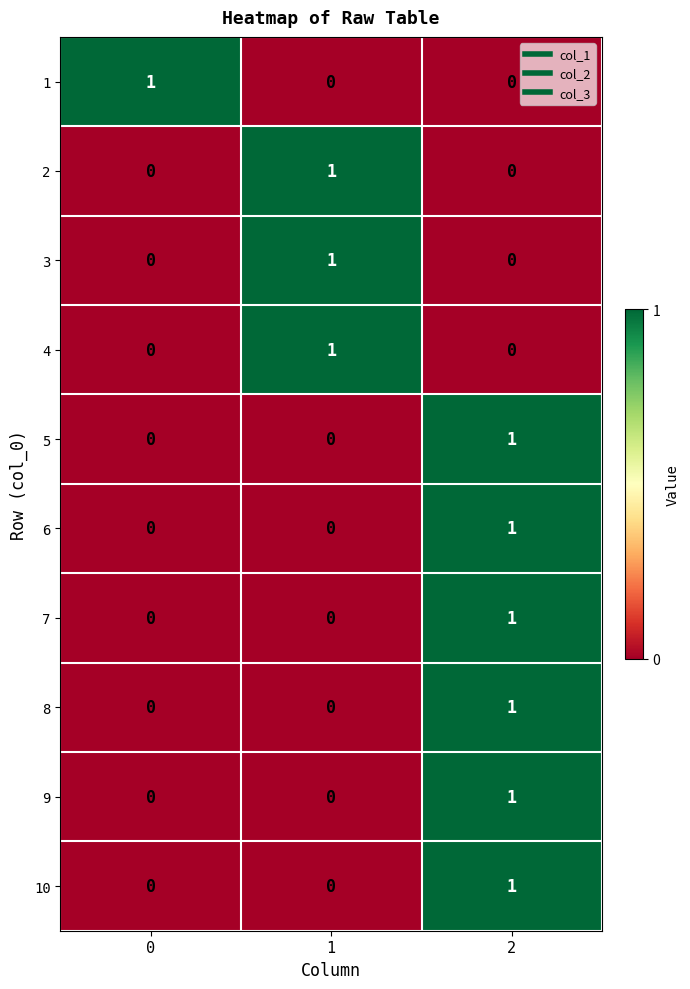

The 4 series shows 1 at 2. True or false?

False